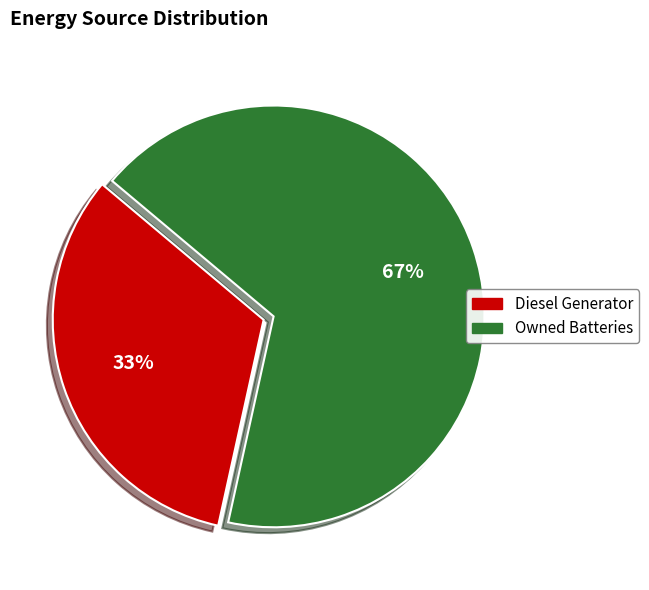

Which category accounts for the majority?

Owned Batteries